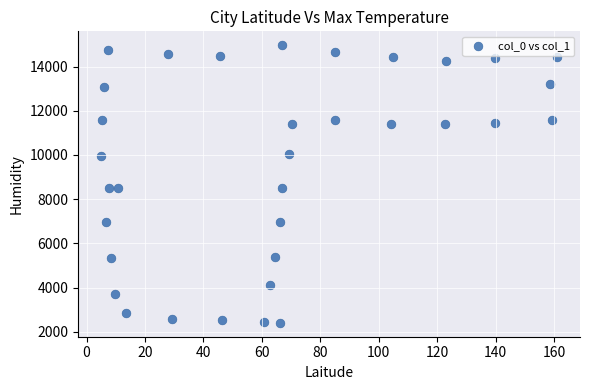

What is the range of X values (max minus min)?

156.1